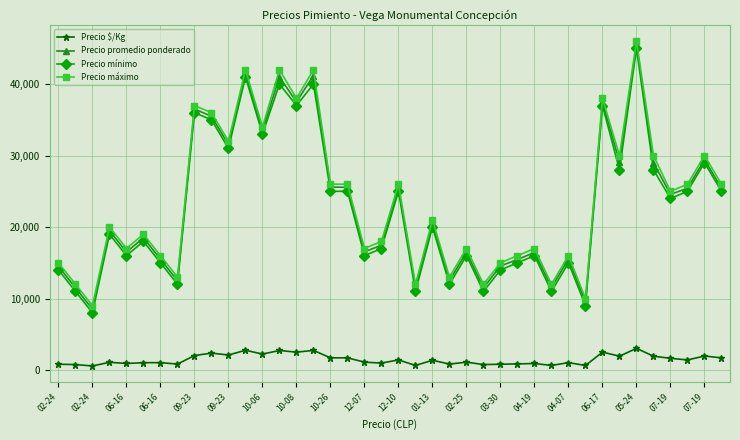

What is the lowest value of the Precio promedio ponderado series?

8500